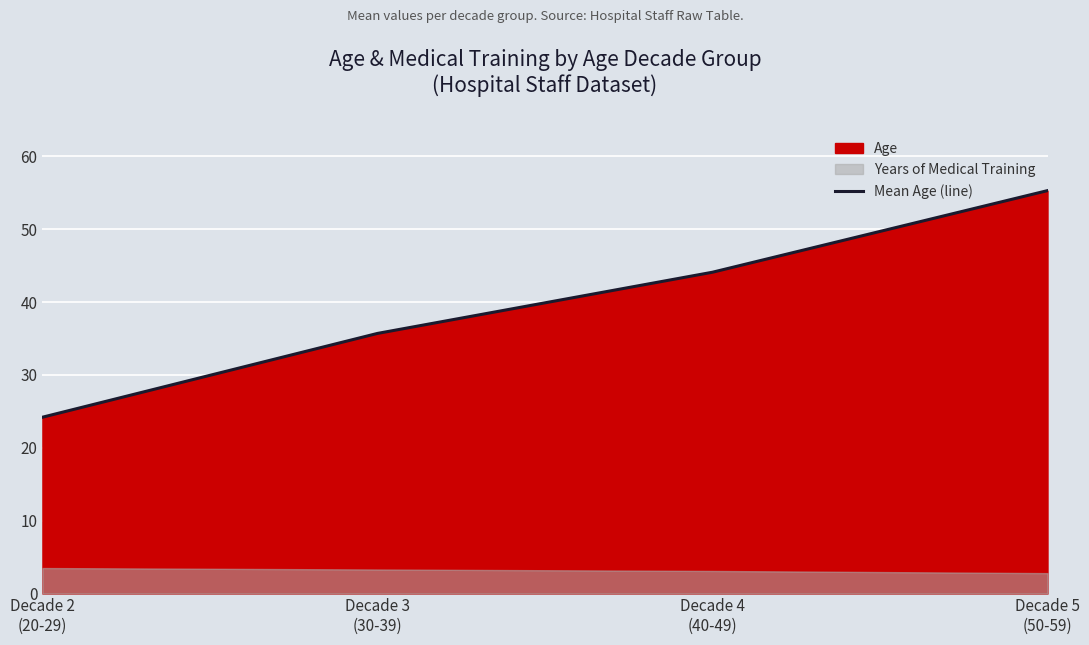

What is the value of the 4th point from the left?

55.3